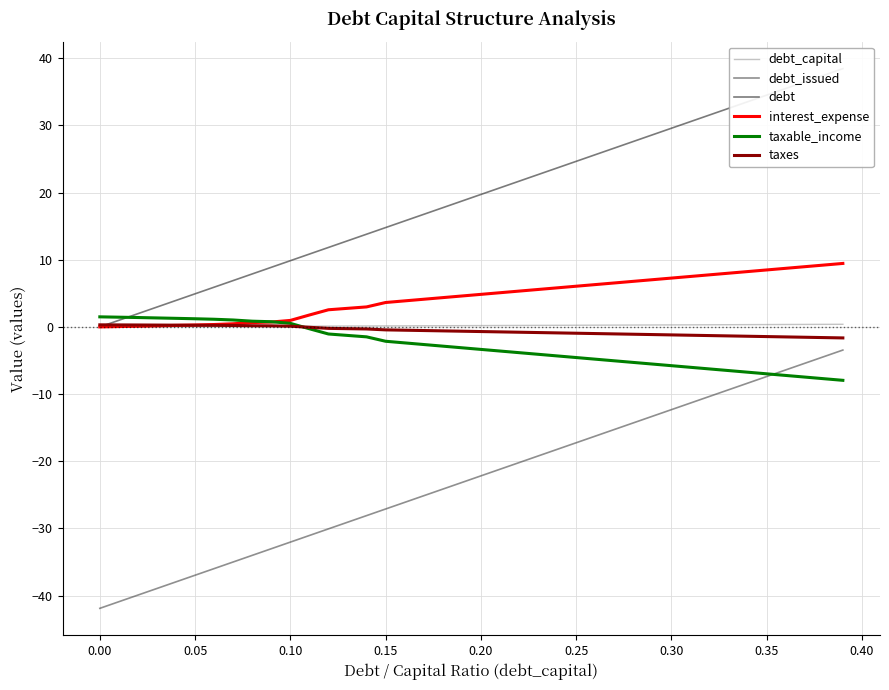

How many intersections are there between interest_expense and taxes?

1